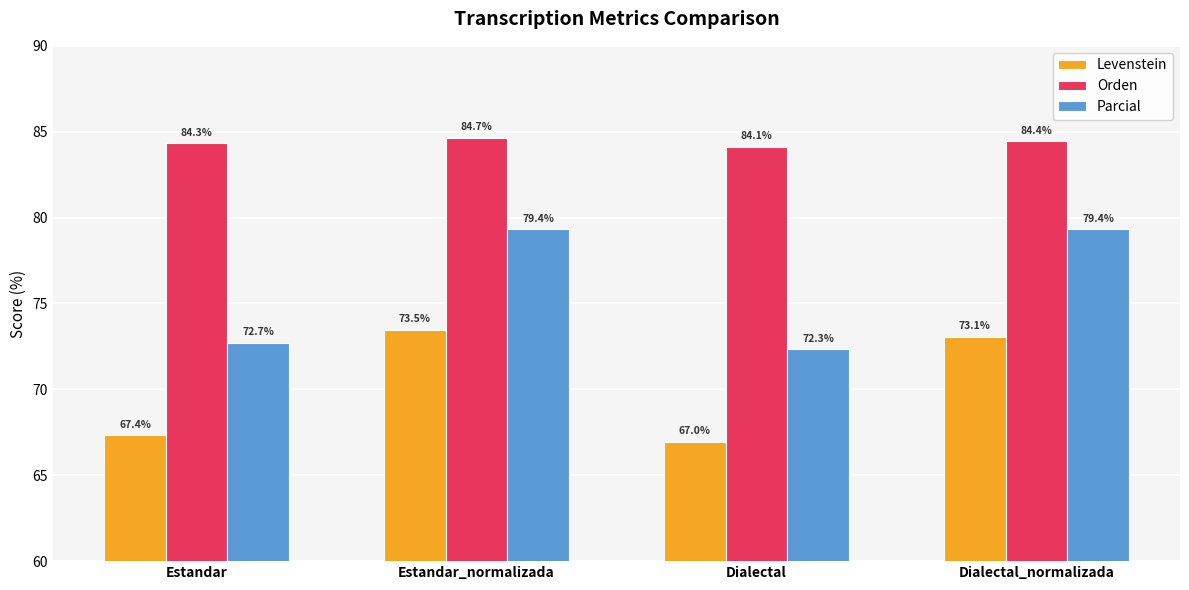

What is the value of the Parcial bar at the 1st from the left?

72.7